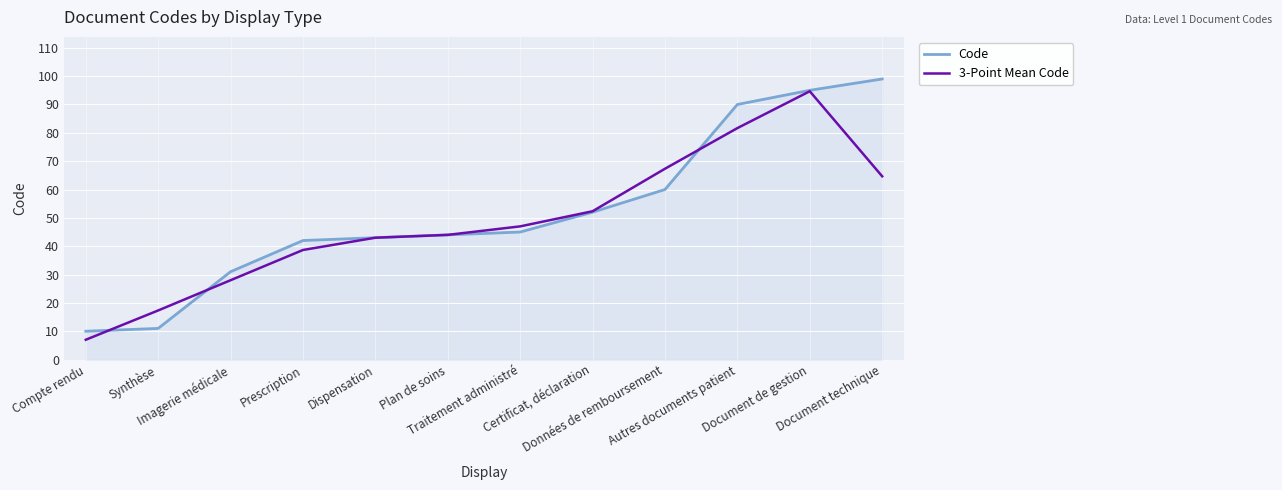

What is the minimum value shown in the chart?

7.0